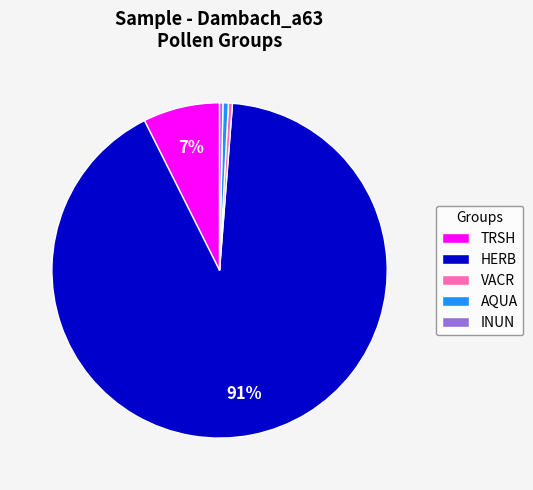

Combined, do INUN and VACR account for over 50%?

No